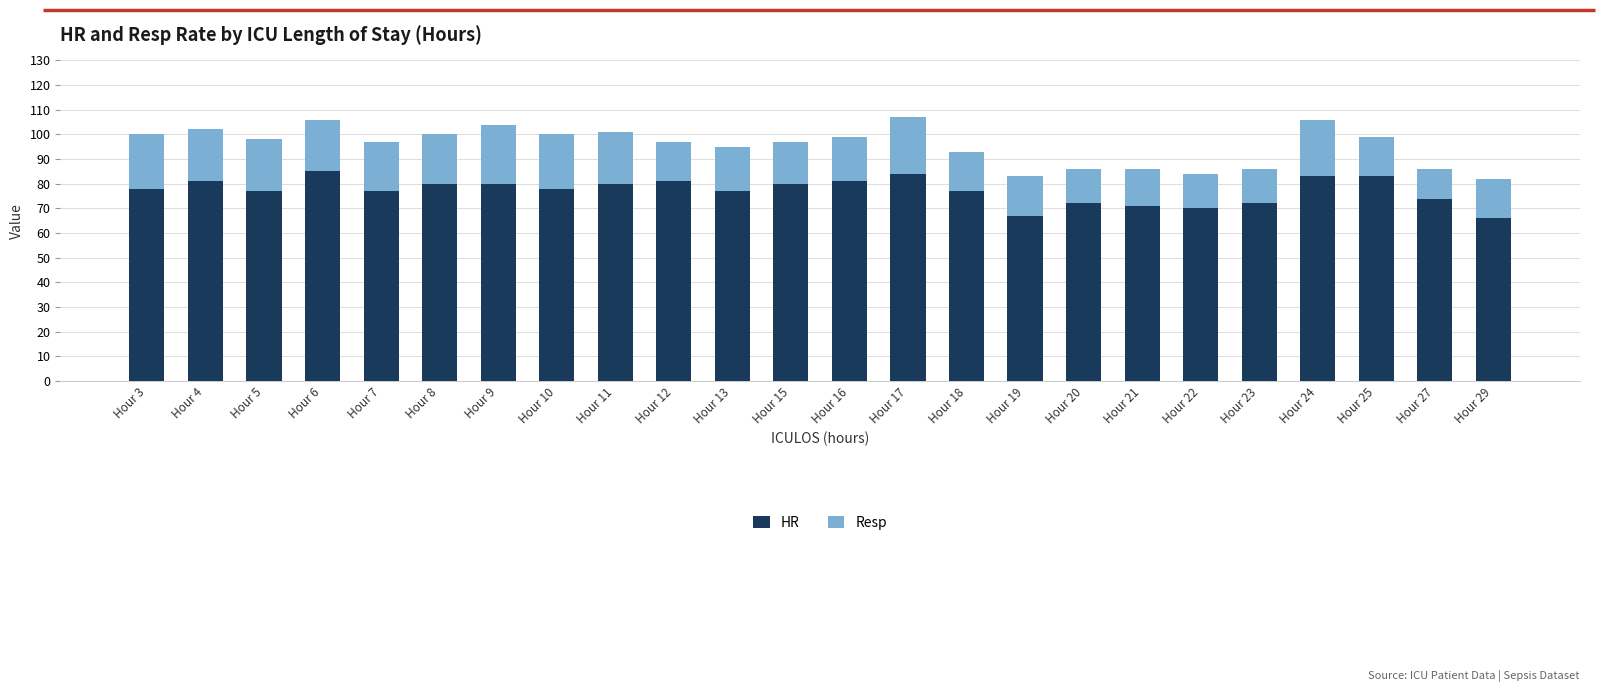

What is the average value of the HR series?

77